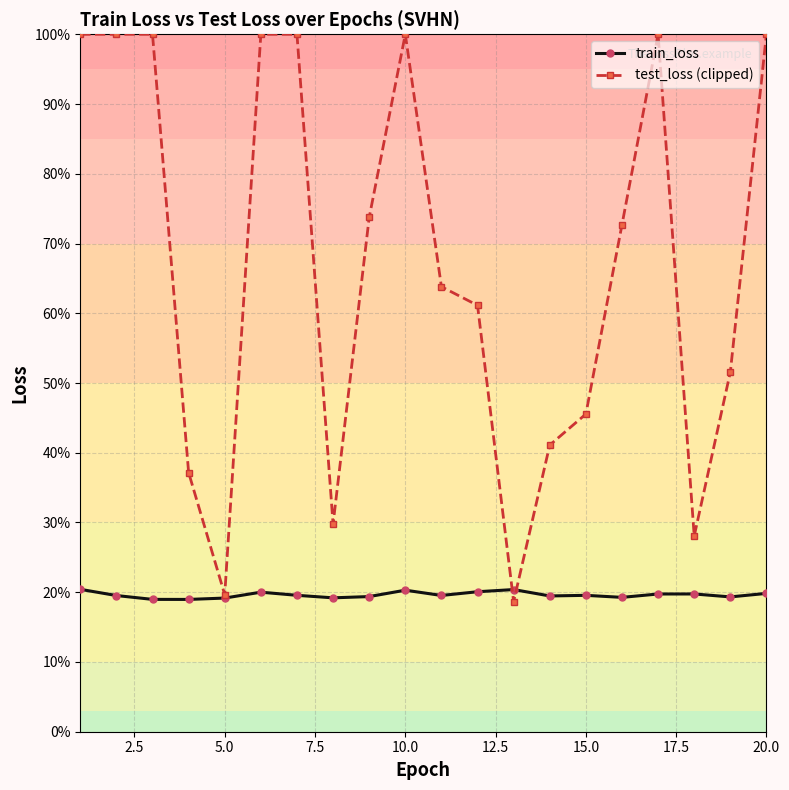

Is this an area chart (filled region under the line)?

No